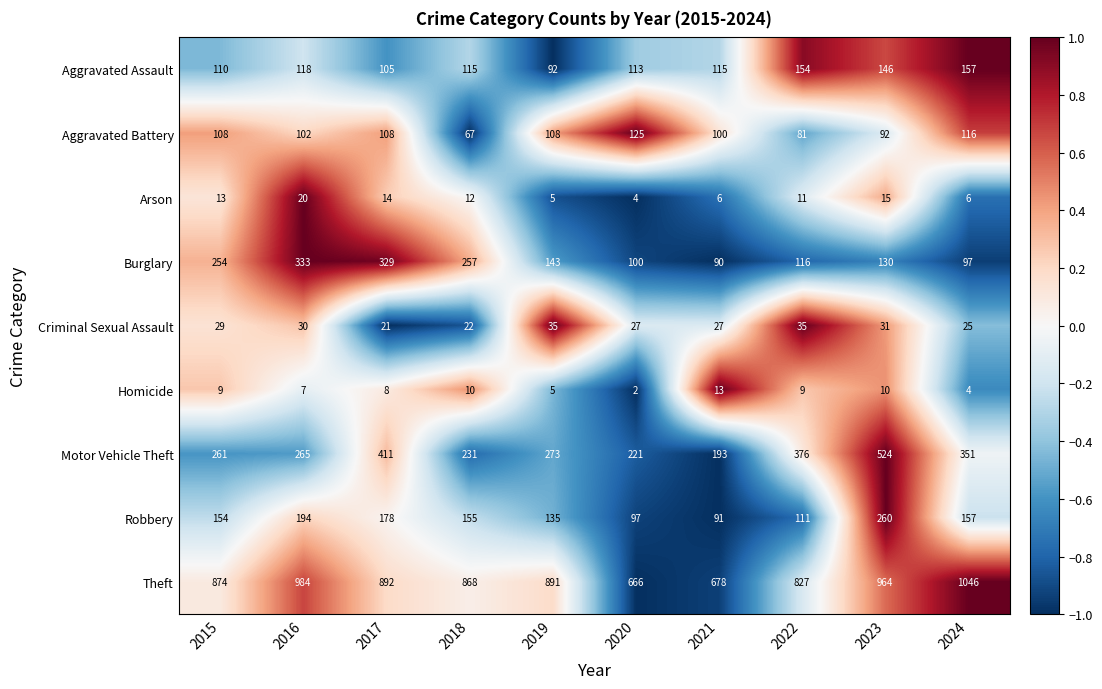

What is the lowest value of the Motor Vehicle Theft series?

193